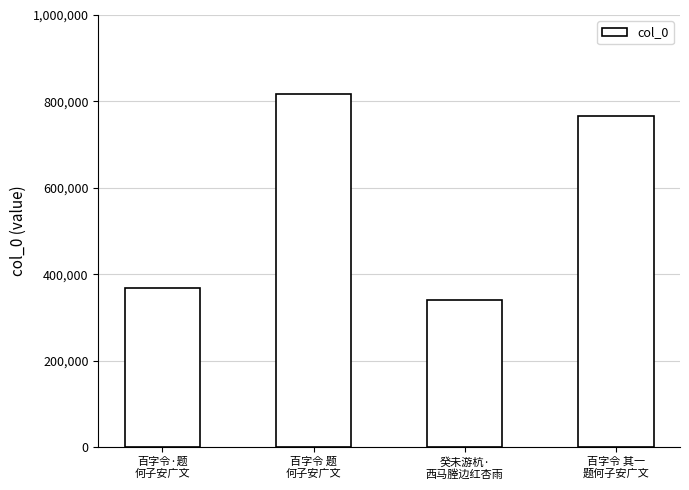

Between 癸未游杭·
西马塍边红杏雨 and 百字令·题
何子安广文, which is larger?

百字令·题
何子安广文